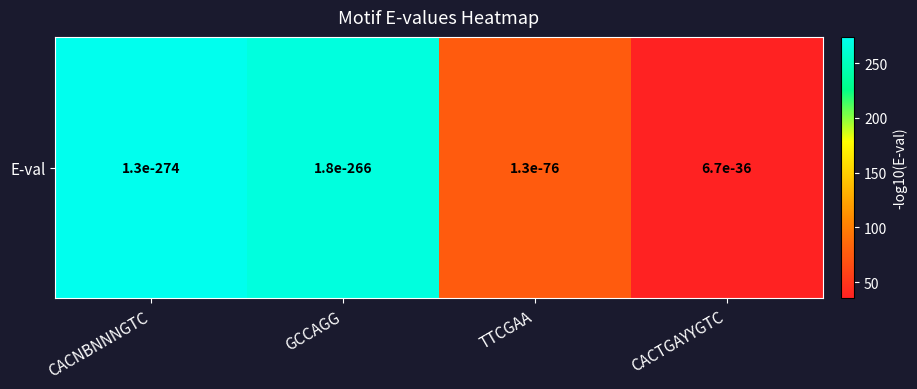

Where is the data nearest to the value 154?

TTCGAA